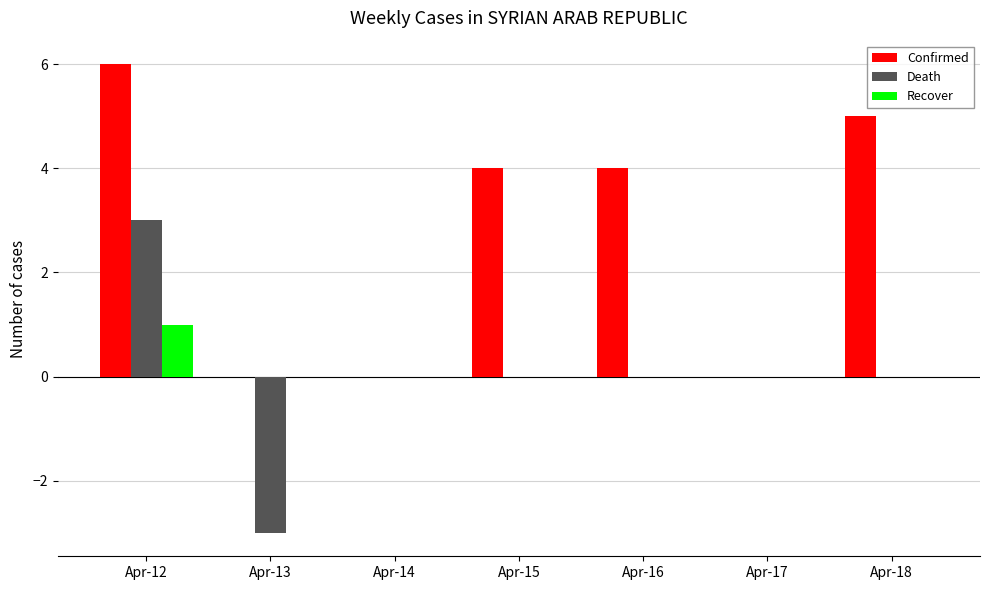

Are the bars horizontal?

No